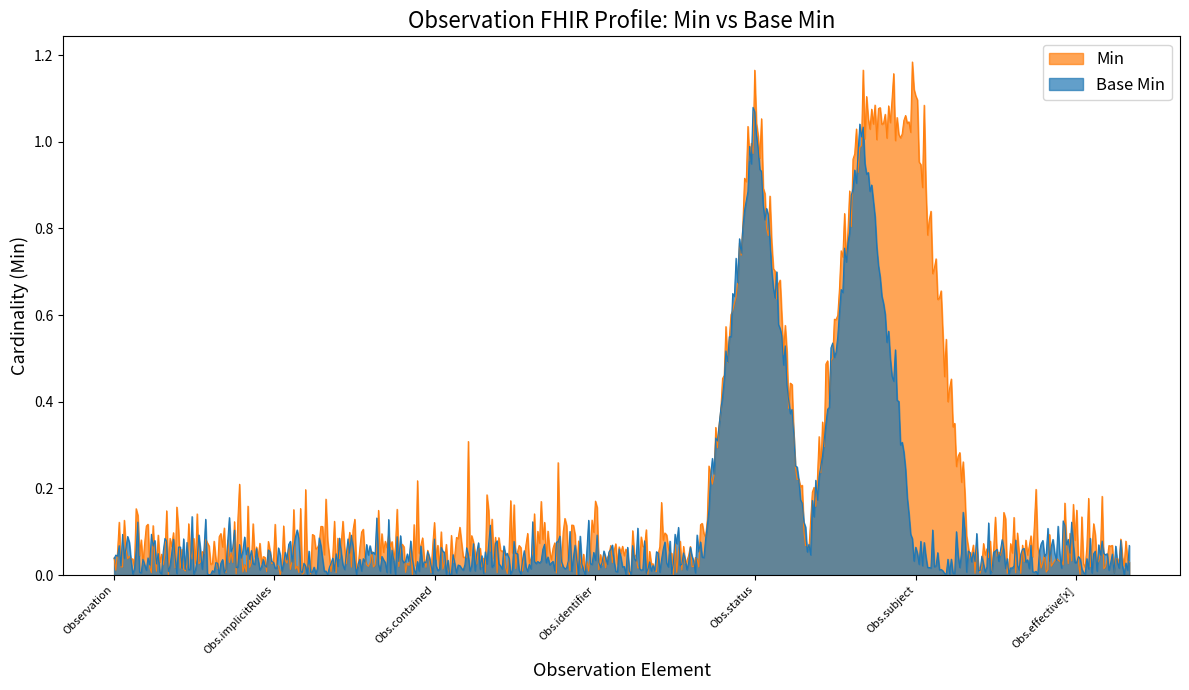

True or false: Base Min and Min intersect in this chart.

True